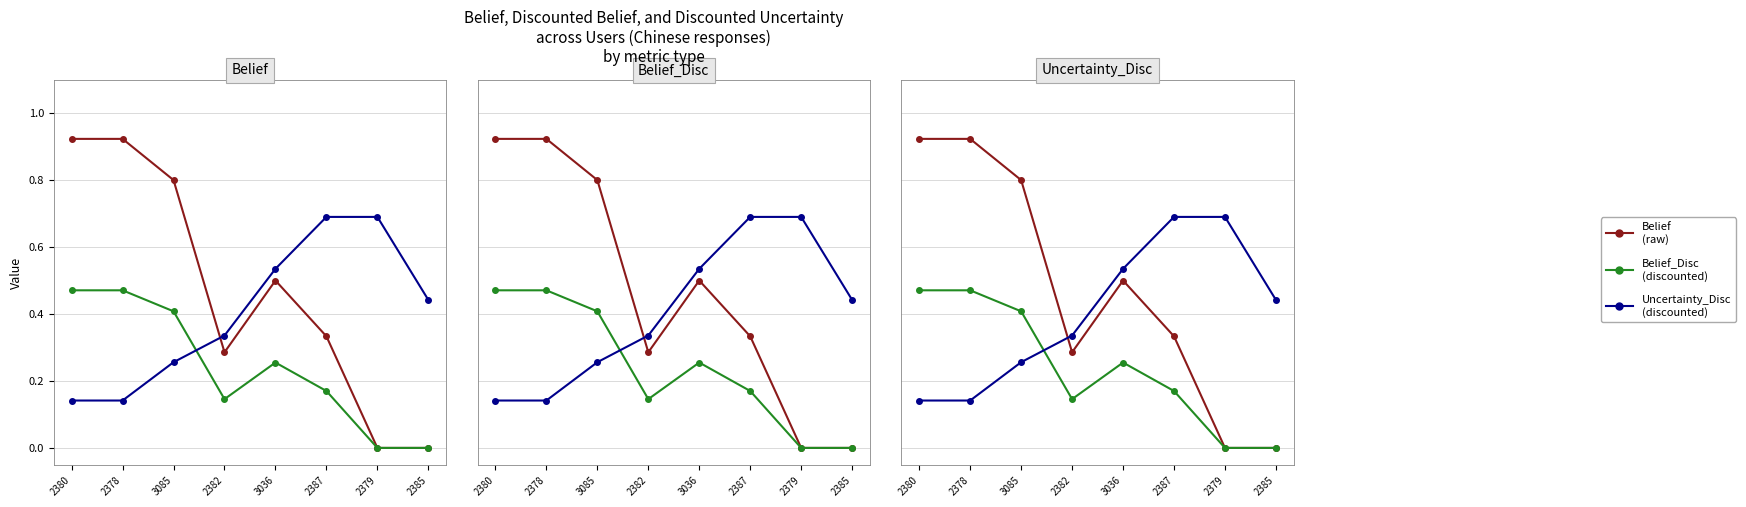

Is this an area chart (filled region under the line)?

No